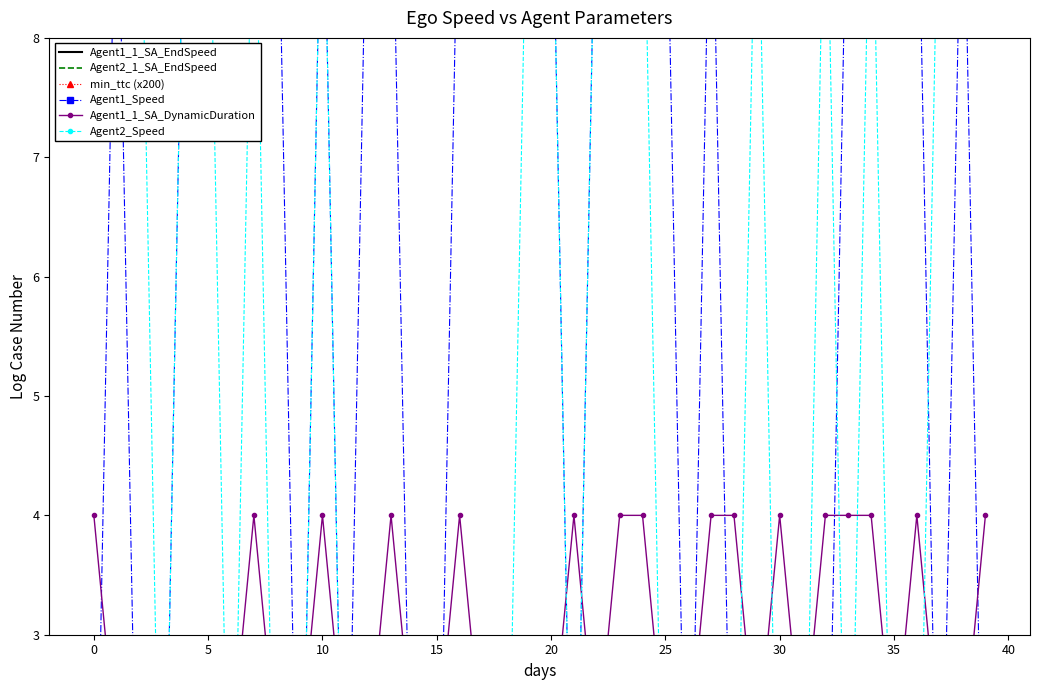

What is the average value of the Agent1_1_SA_EndSpeed series?

50.0